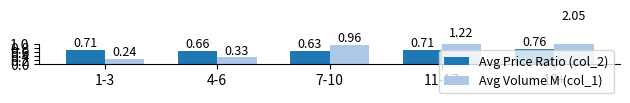

What is the sum of all Avg Price Ratio (col_2) values?

3.5